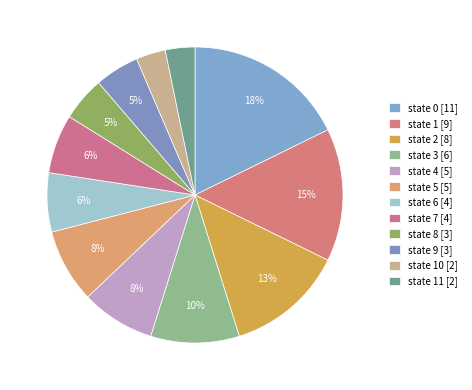

Count the number of slices in the pie.

12